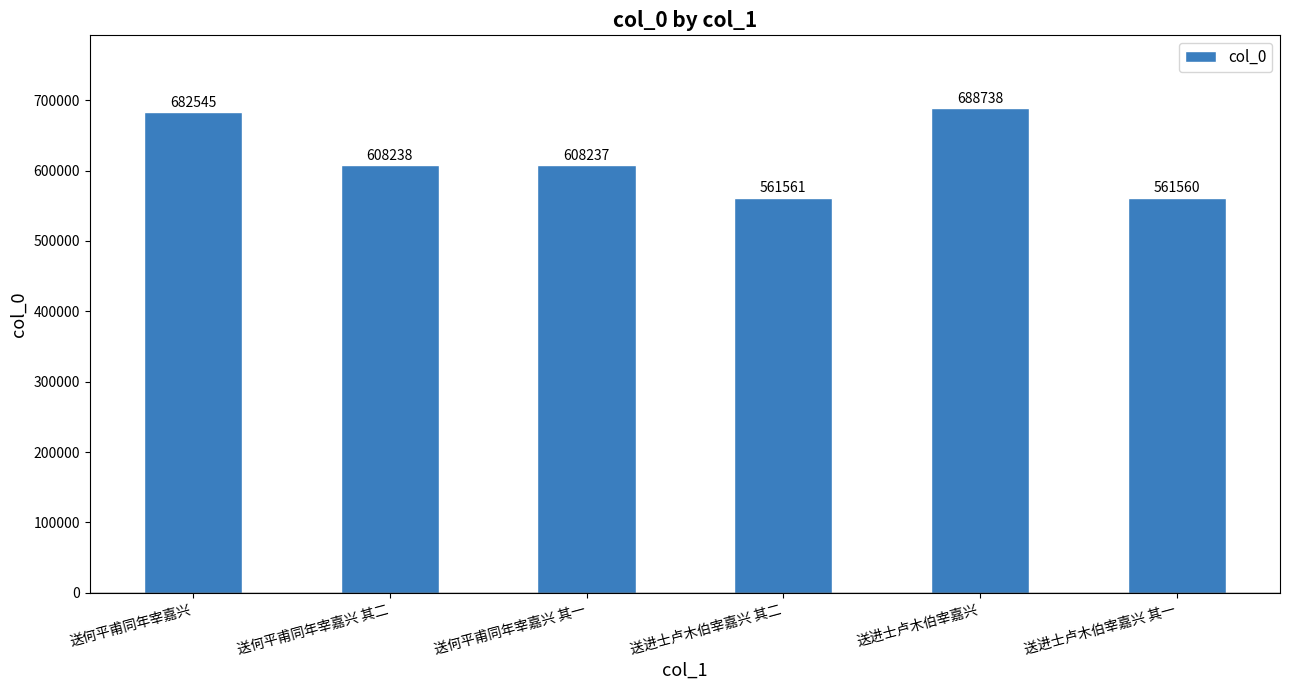

Where does the data first go above 608238?

送何平甫同年宰嘉兴